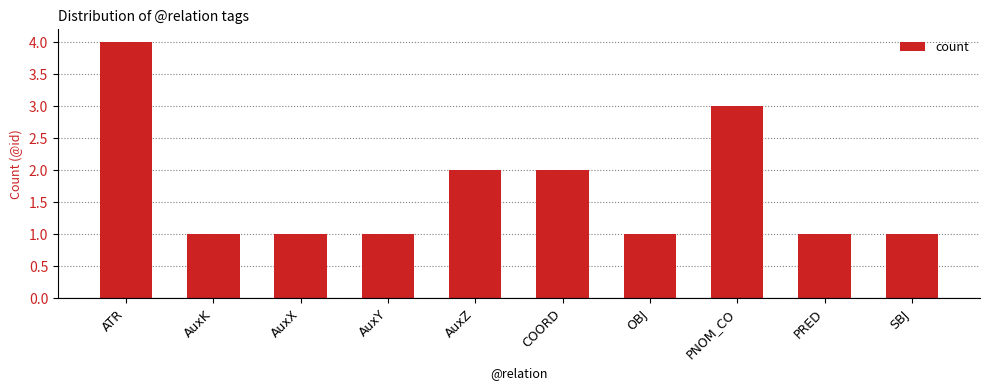

What is the approximate value at AuxY?

1